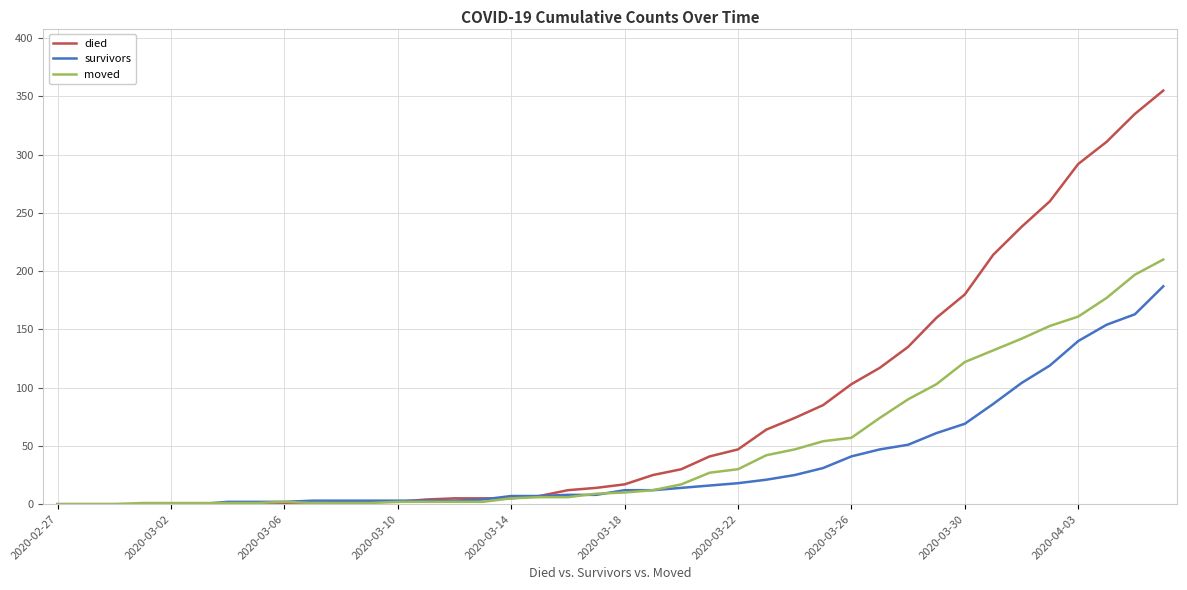

List the series in order of their peak value, lowest first.

survivors, moved, died